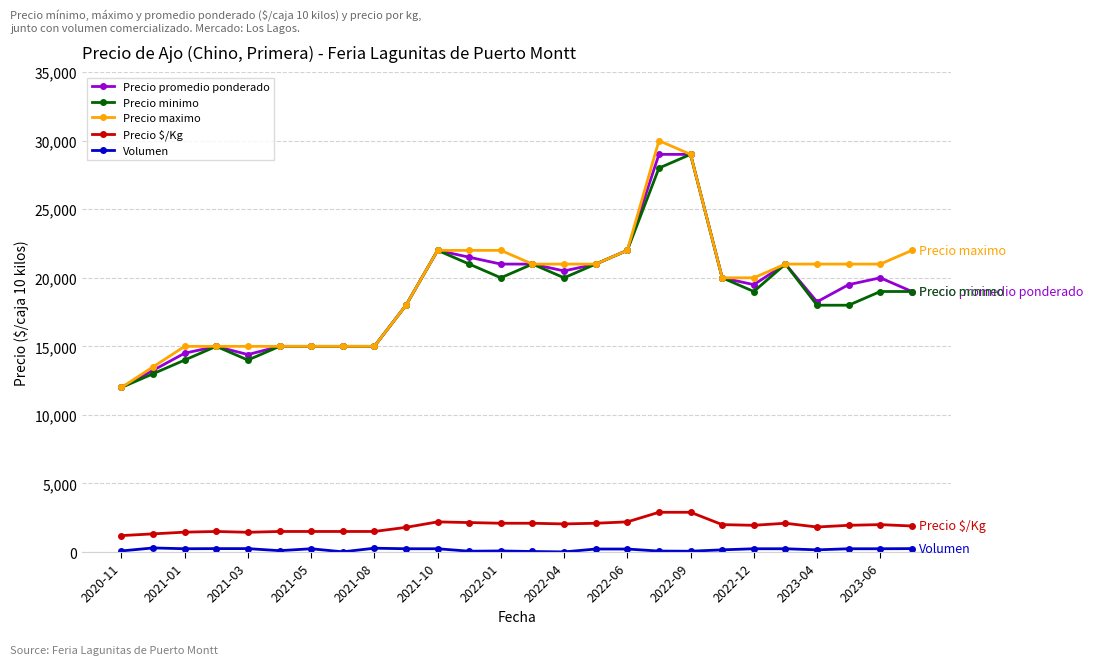

True or false: Precio $/Kg and Precio promedio ponderado cross at least once.

False